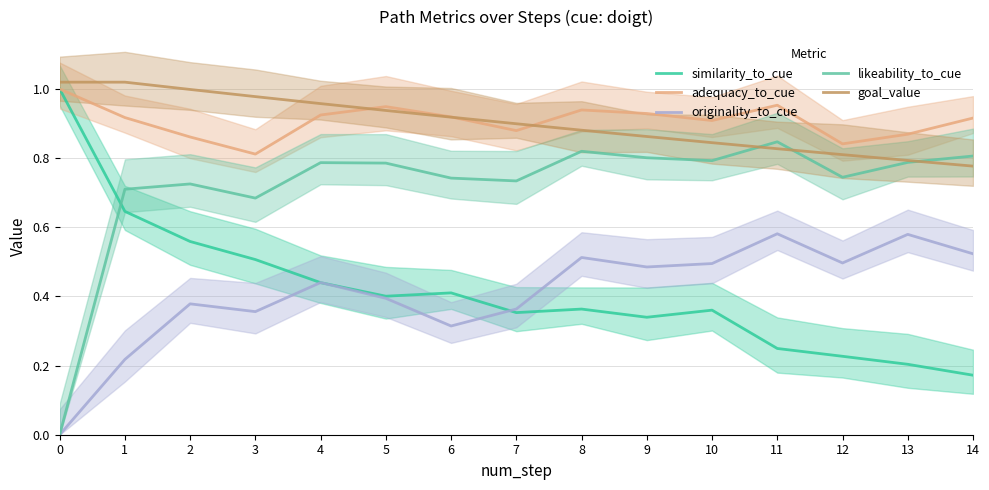

How many times do goal_value and adequacy_to_cue cross each other?

3